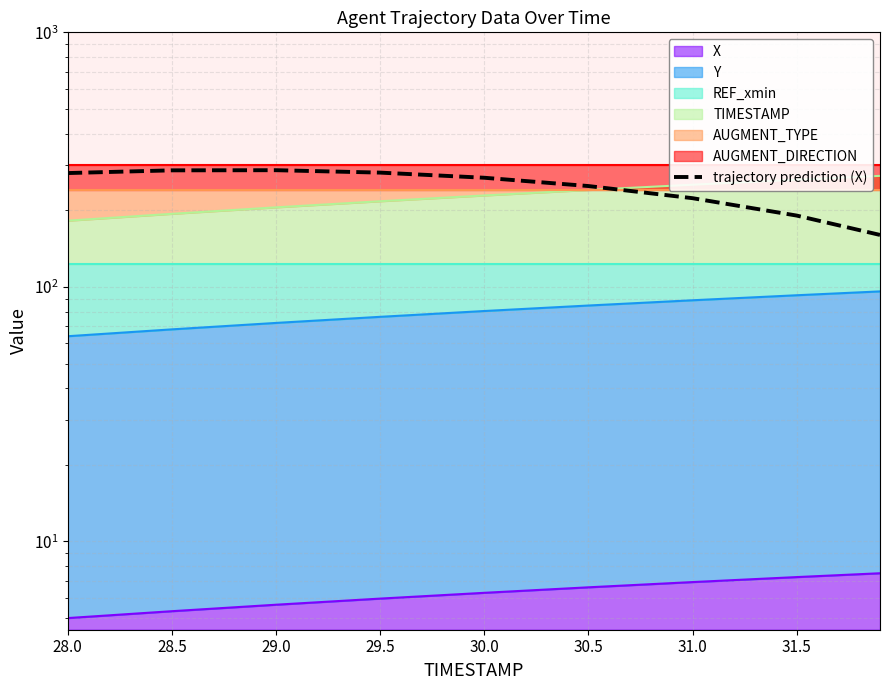

Where is the data nearest to the value 223?

31.0